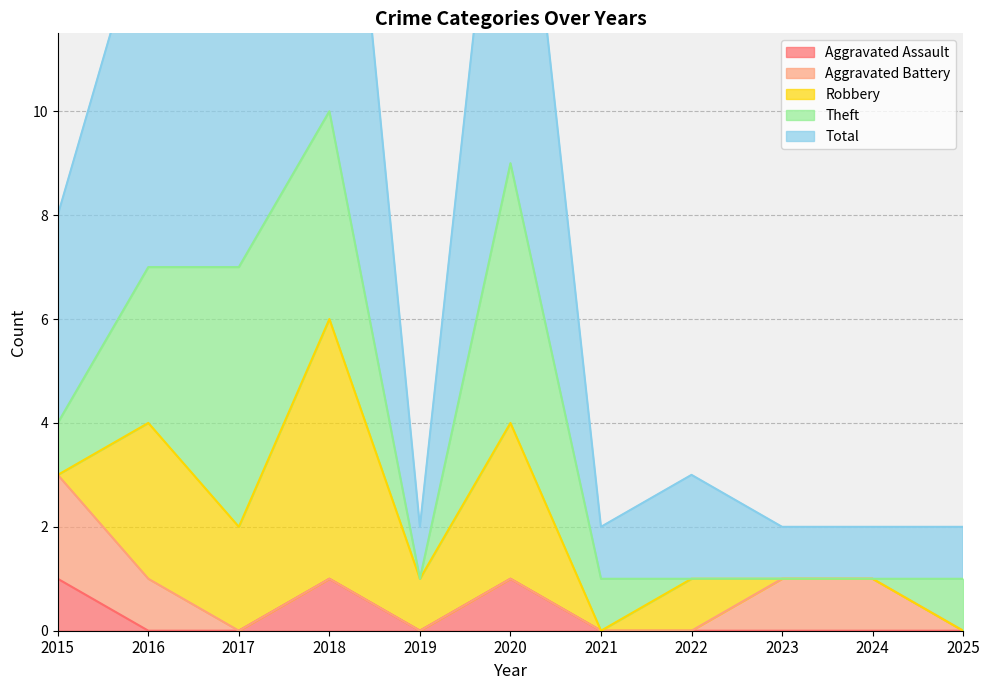

Does the chart have visible grid lines?

Yes